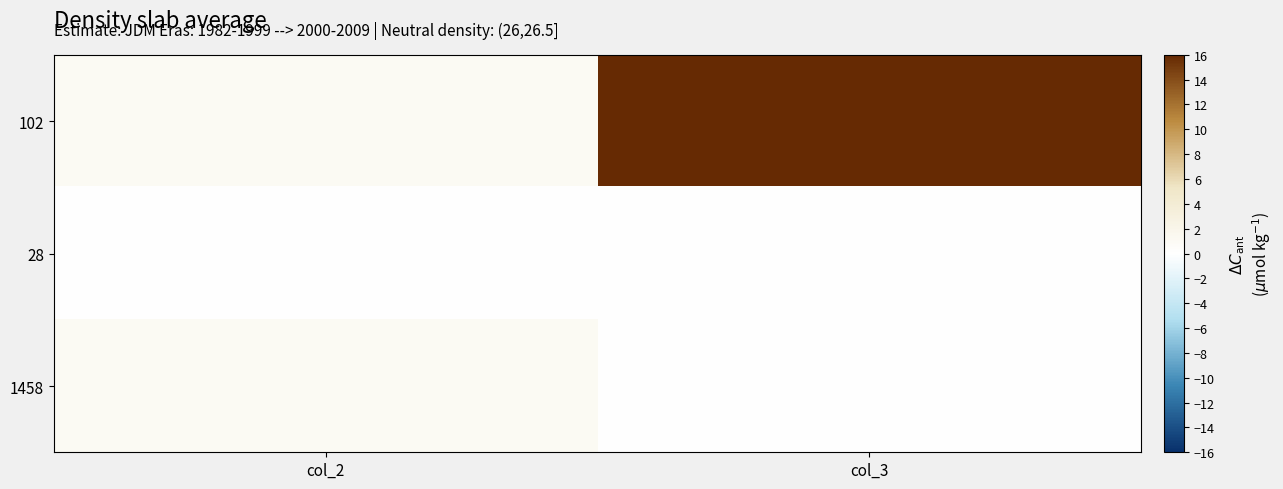

At which category does the chart reach its peak across all series?

col_3